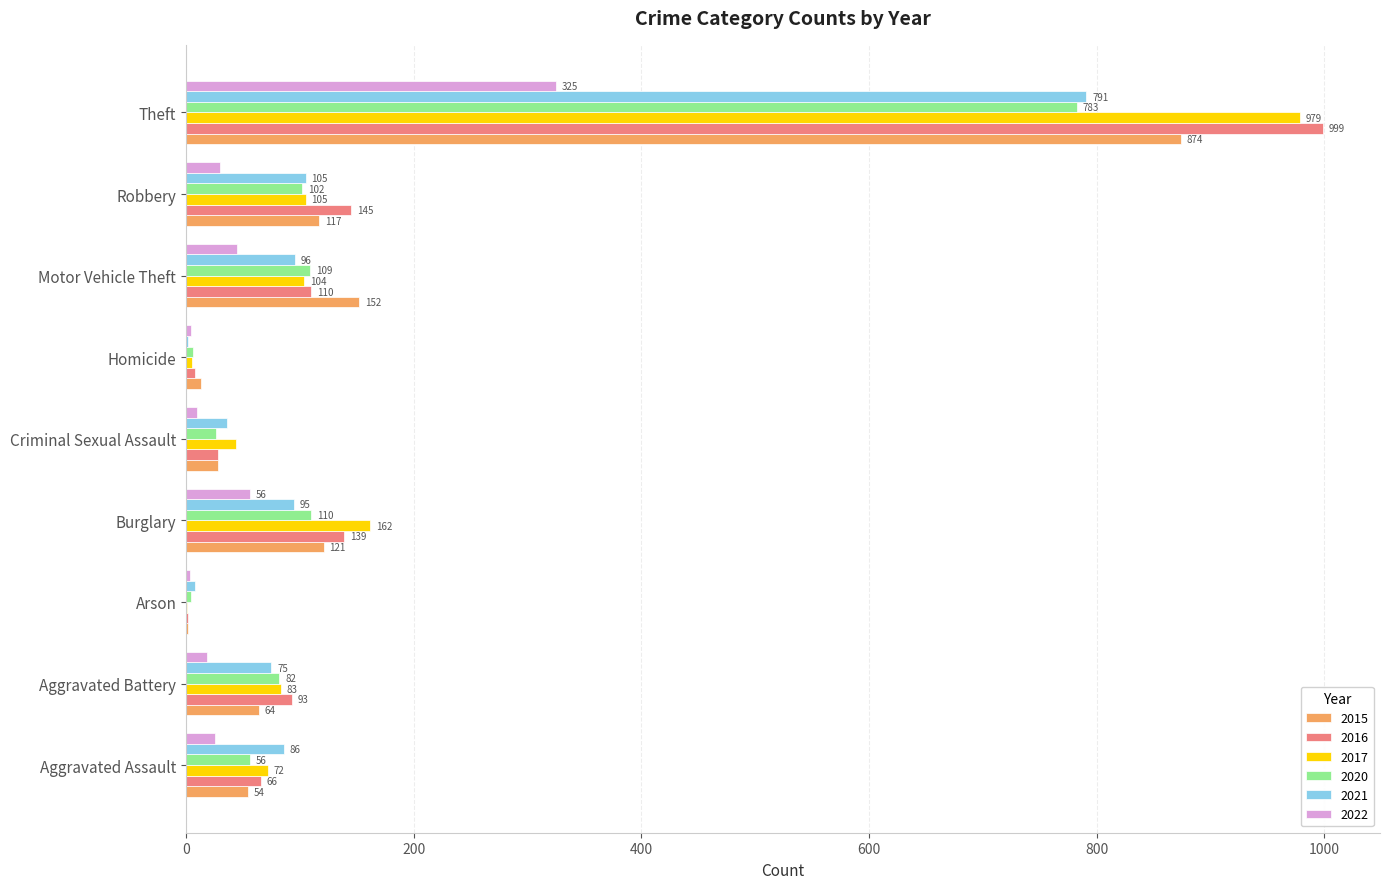

What is the approximate value of 2020 at Aggravated Battery, to the nearest 50?

100